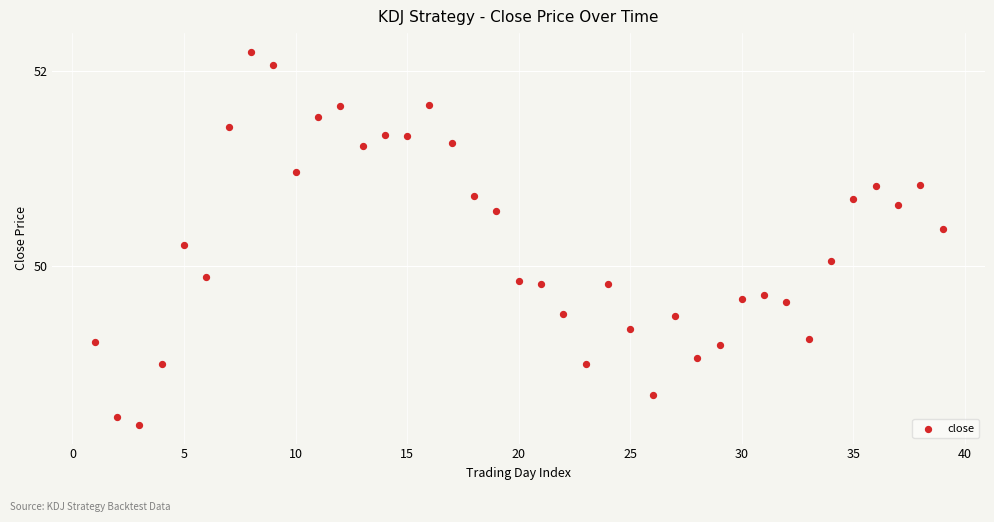

What is the range of X values (max minus min)?

38.0